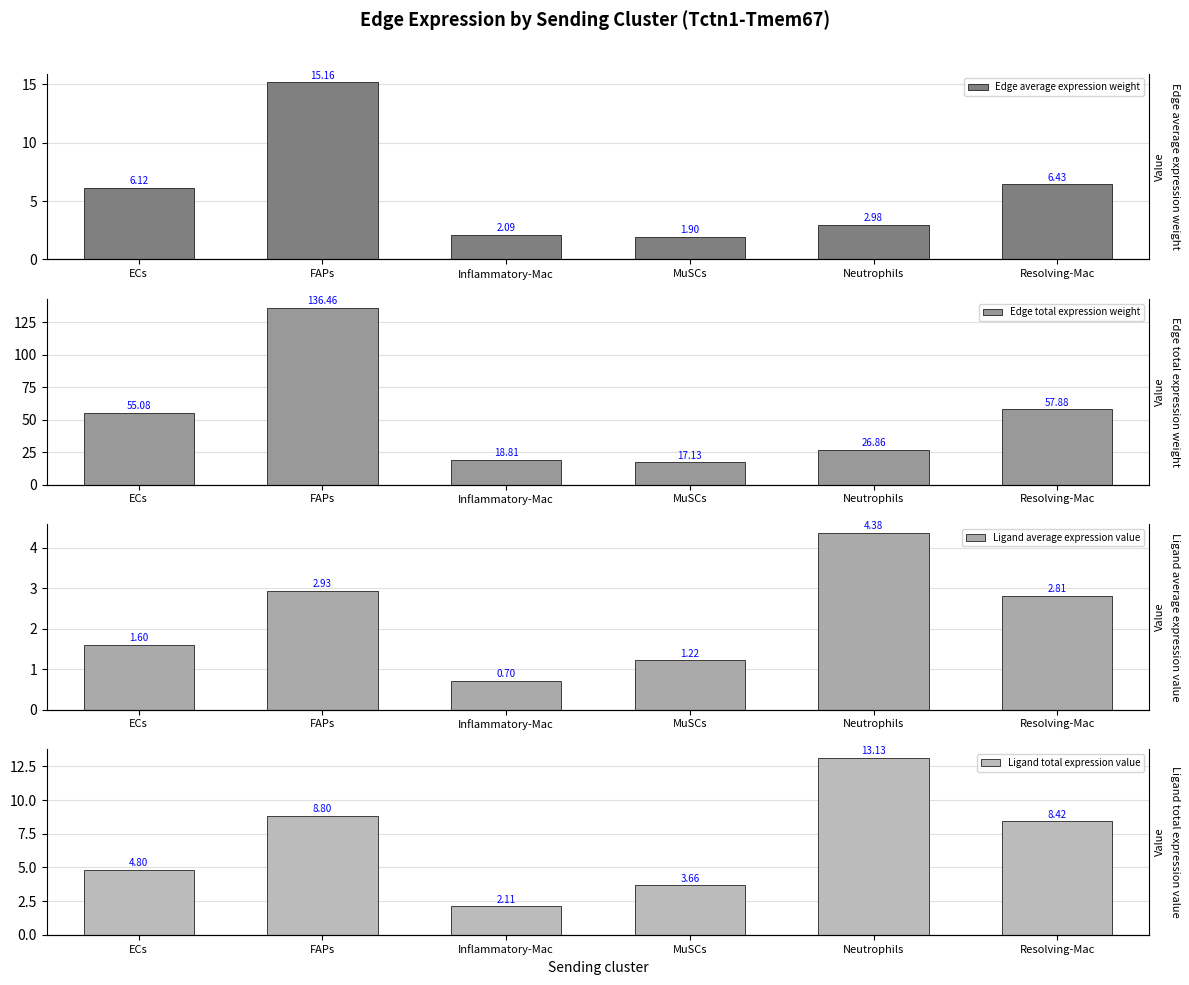

Are the bars horizontal?

No